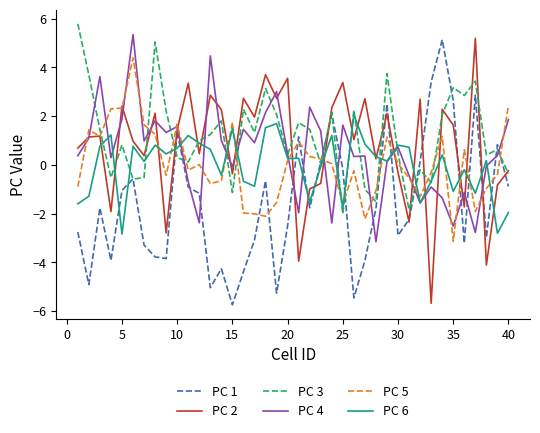

What is the lowest value of the PC 5 series?

-3.1